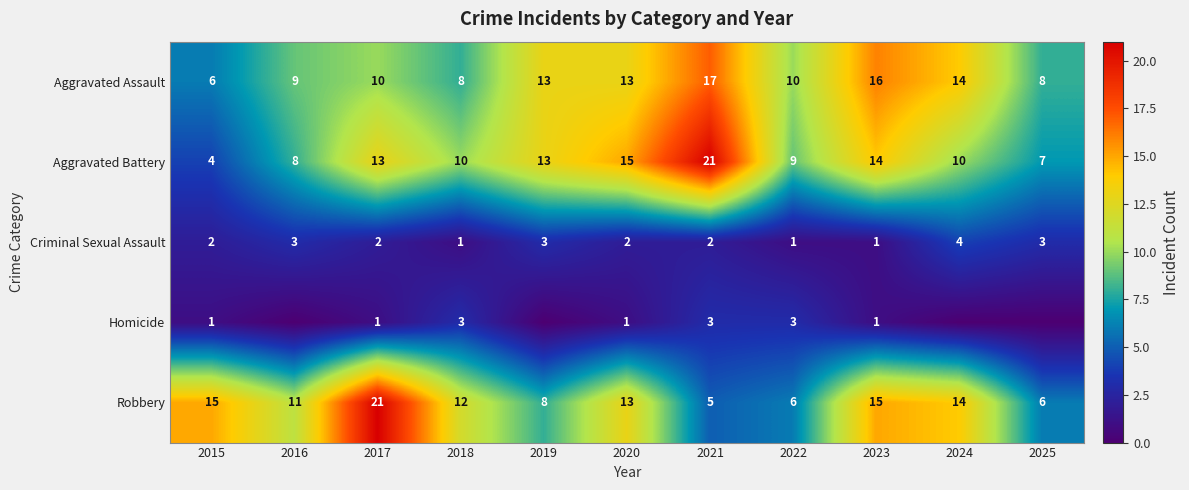

What value does the Robbery series have at 2020?

13